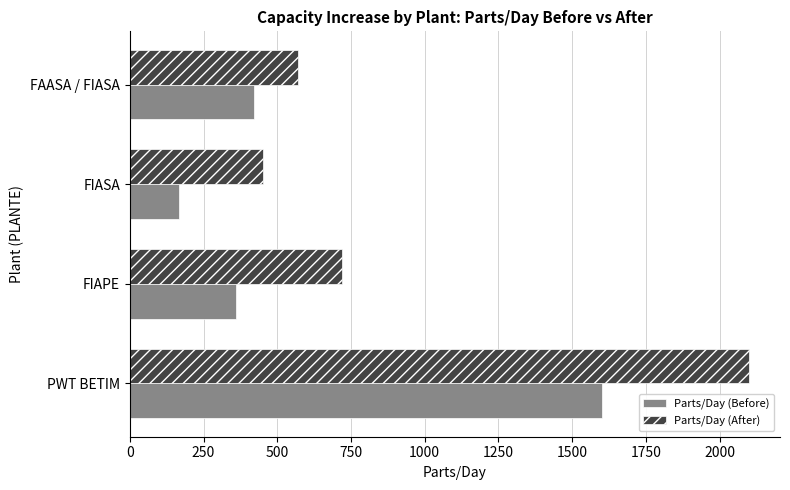

At which category is the sum across all series the highest?

PWT BETIM